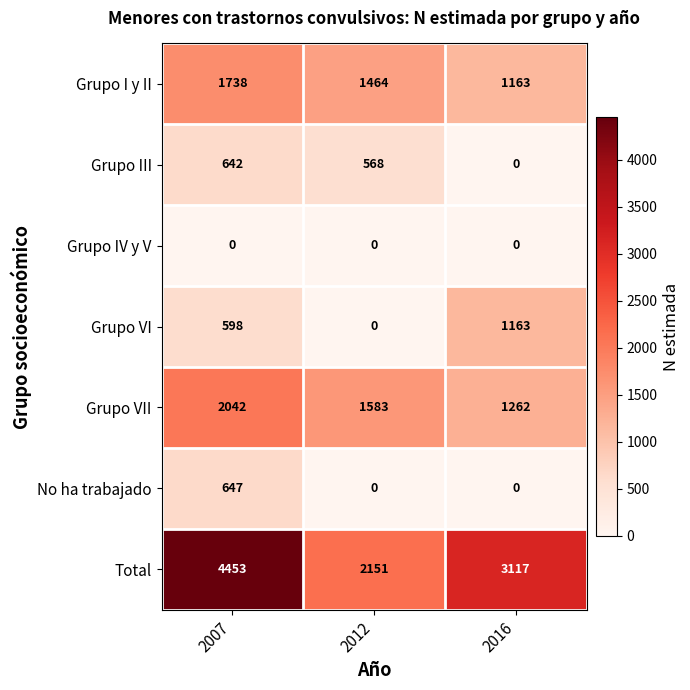

Reading right to left, list all the values displayed in this chart.

Grupo I y II: 2016=1163	2012=1464	2007=1738
Grupo III: 2016=0	2012=568	2007=642
Grupo IV y V: 2016=0	2012=0	2007=0
Grupo VI: 2016=1163	2012=0	2007=598
Grupo VII: 2016=1262	2012=1583	2007=2042
No ha trabajado: 2016=0	2012=0	2007=647
Total: 2016=3117	2012=2151	2007=4453